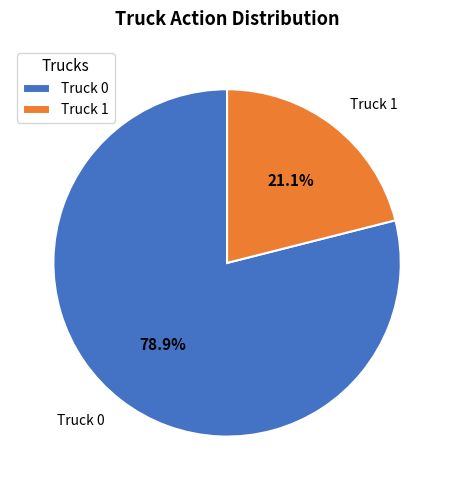

Which slice is the largest?

Truck 0